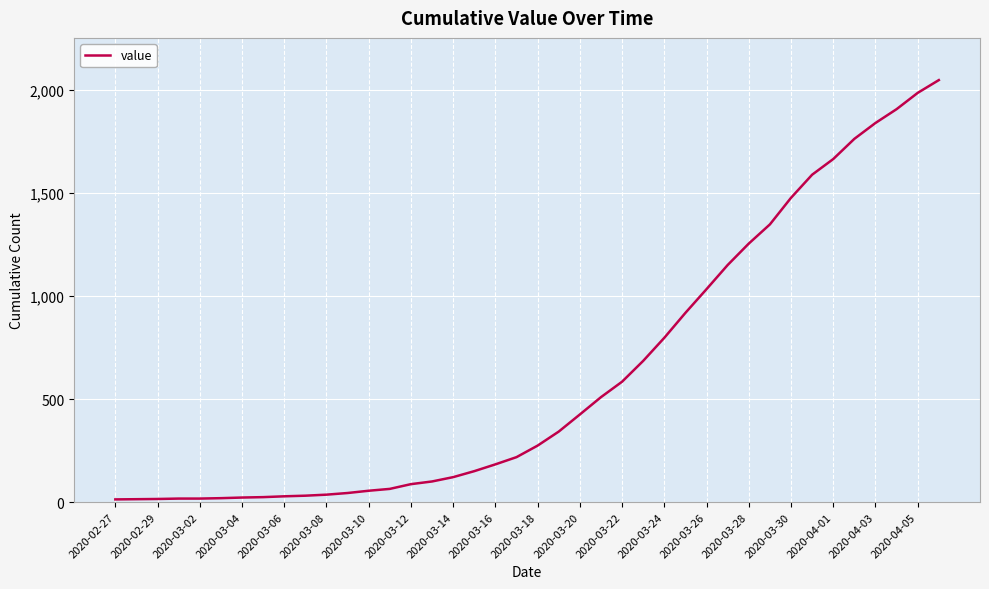

How many values are below 274?

20